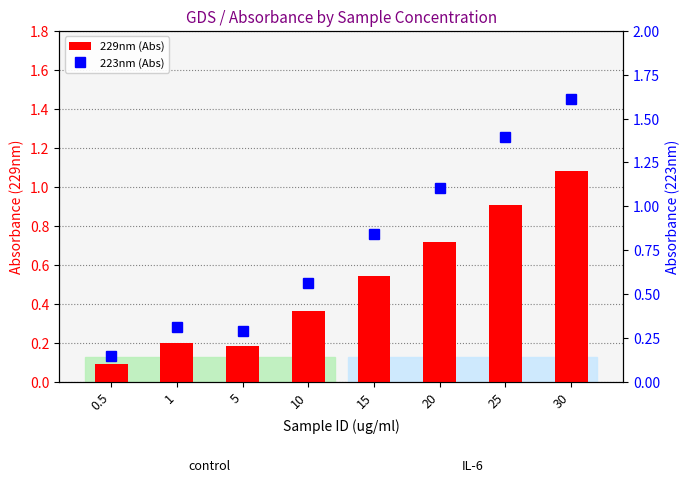

Which series has the largest total across all categories?

223nm (Abs)